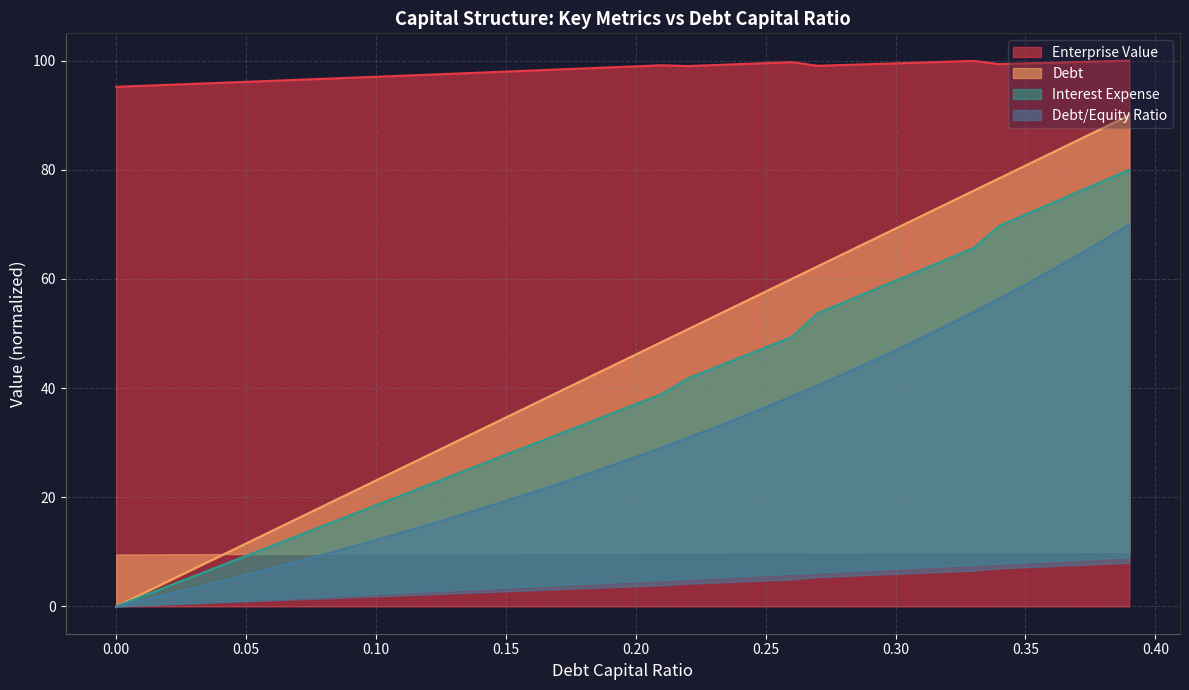

What is the lowest value of the Enterprise Value series?

95.2